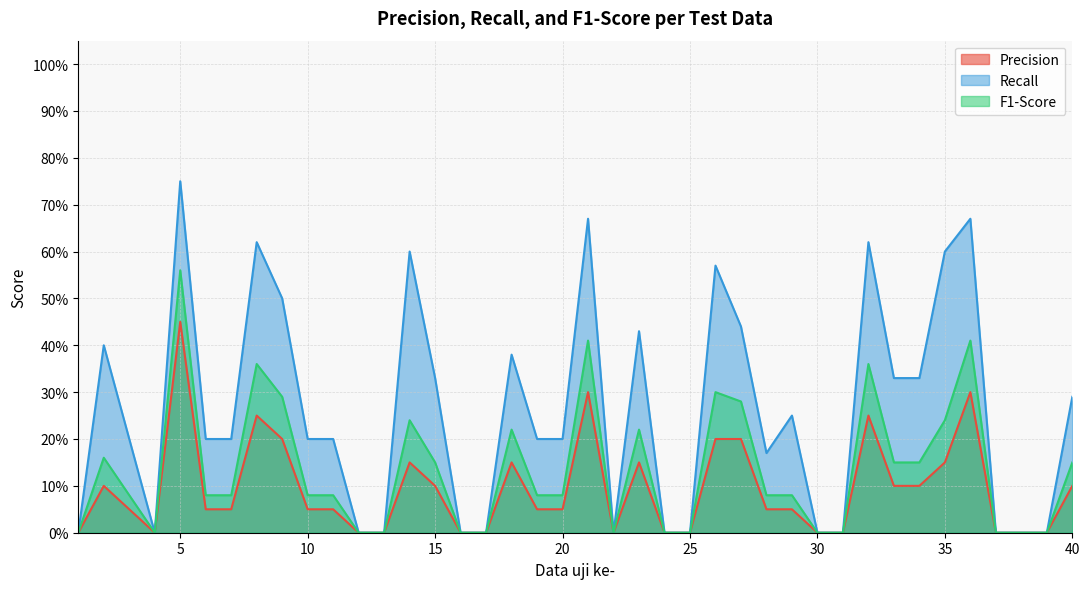

True or false: Recall has more than 2 interior local peaks.

True